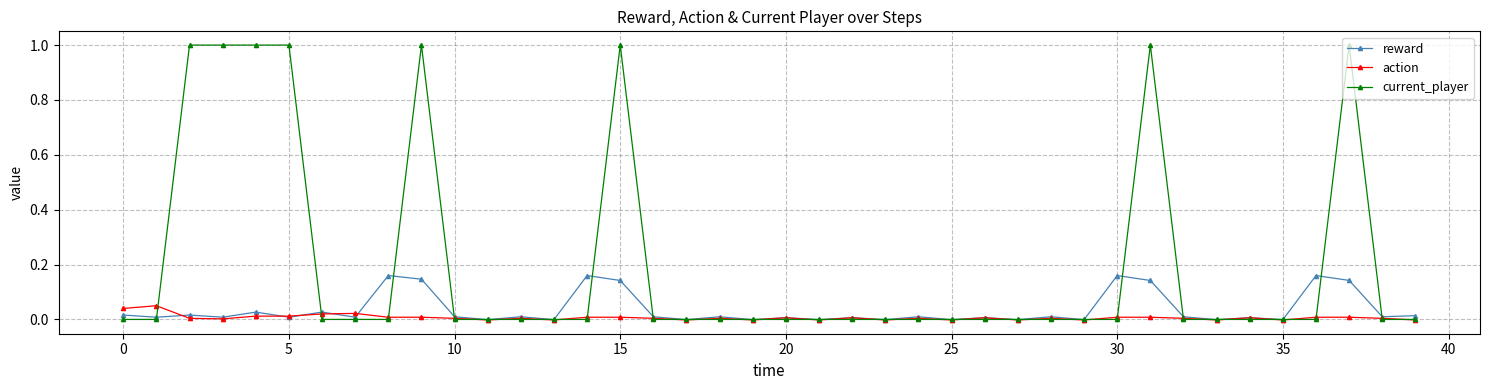

What is the highest value of the current_player series?

1.0